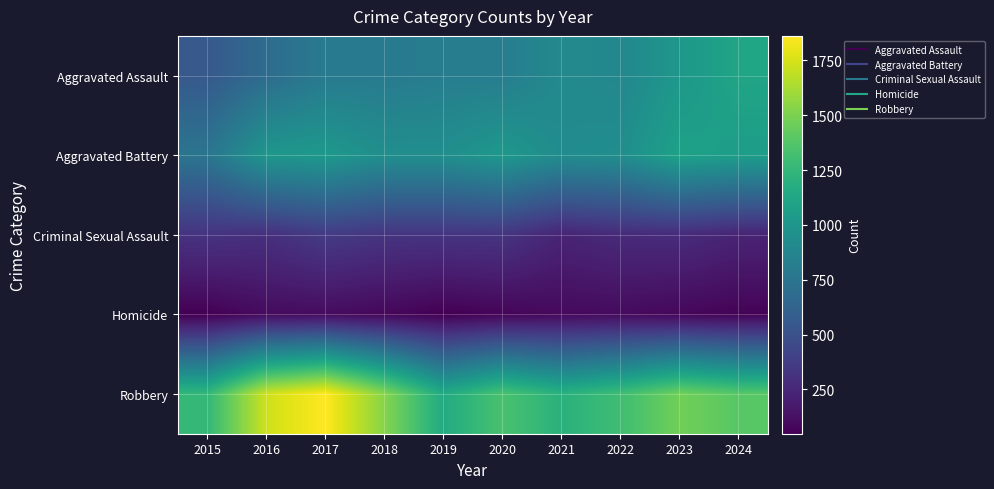

Which has a higher value, 2020 or 2017?

2020